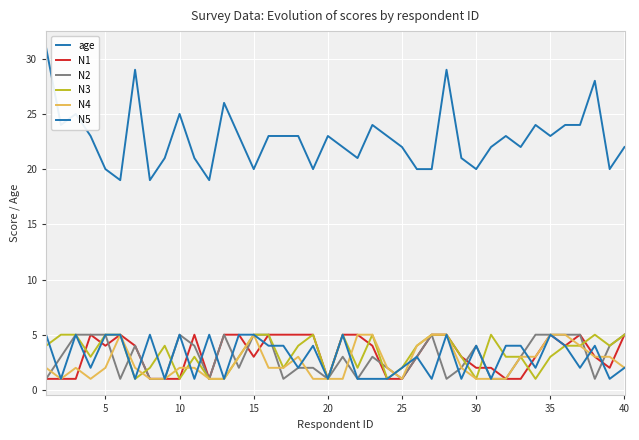

How many lines are shown in the chart?

6